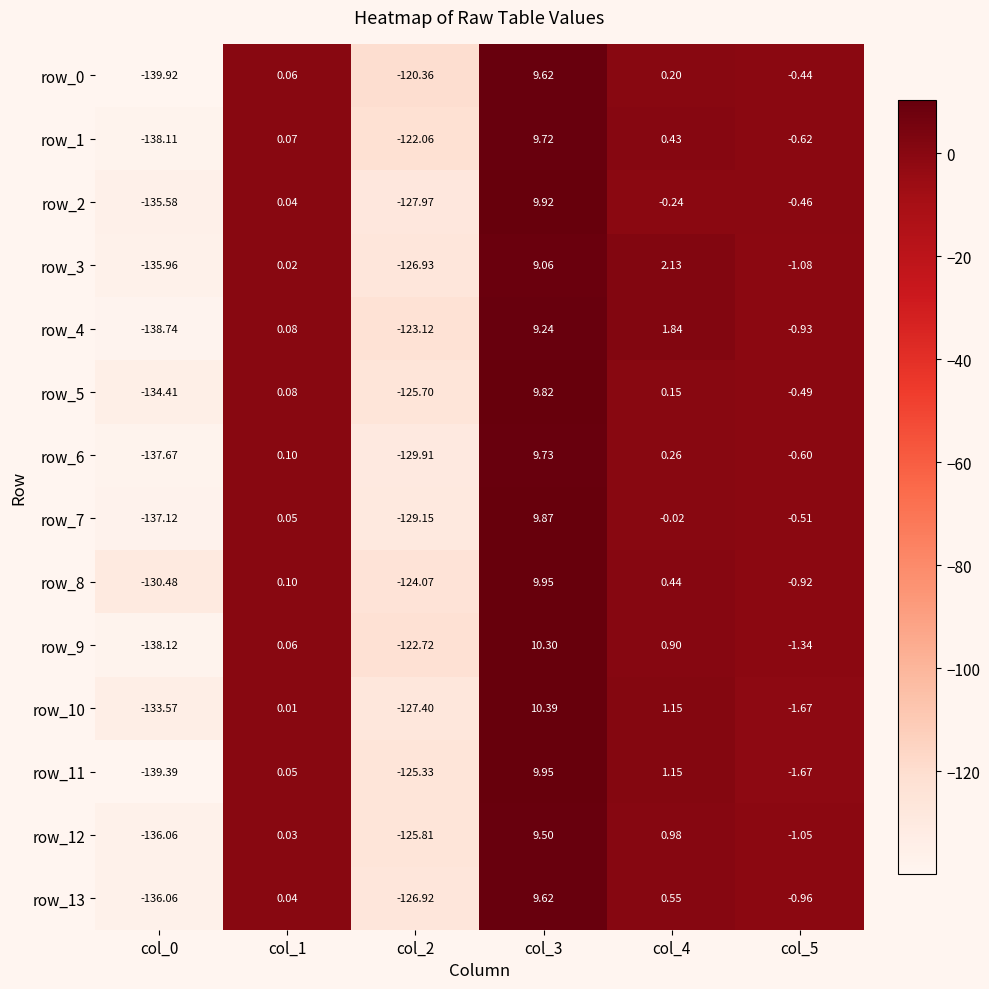

What is the lowest value of the row_0 series?

-139.9